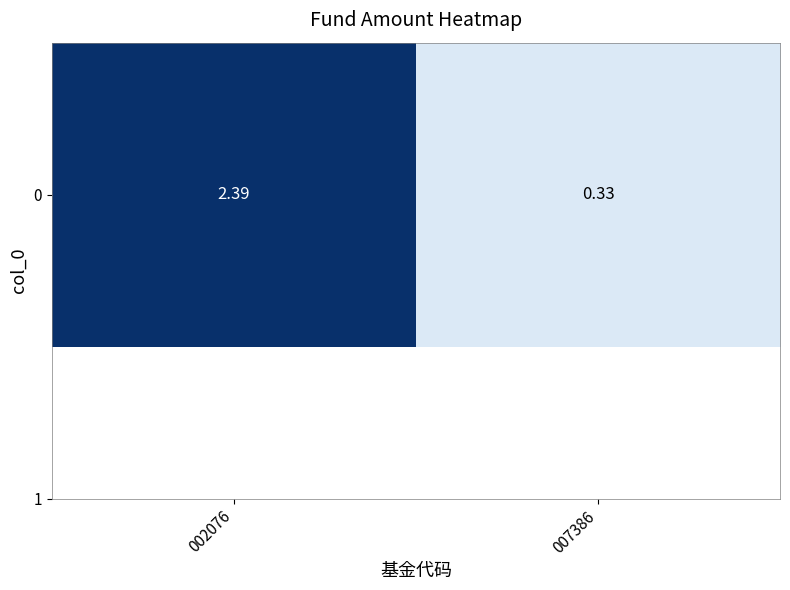

At which label is the value closest to 1?

007386